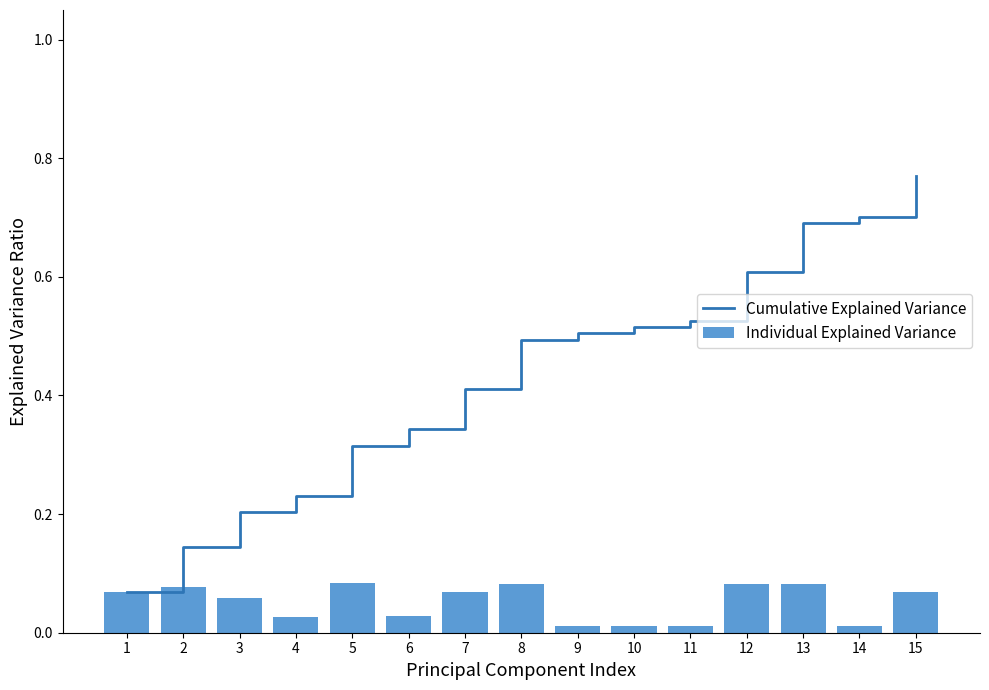

At how many categories does at least one series exceed 0?

15